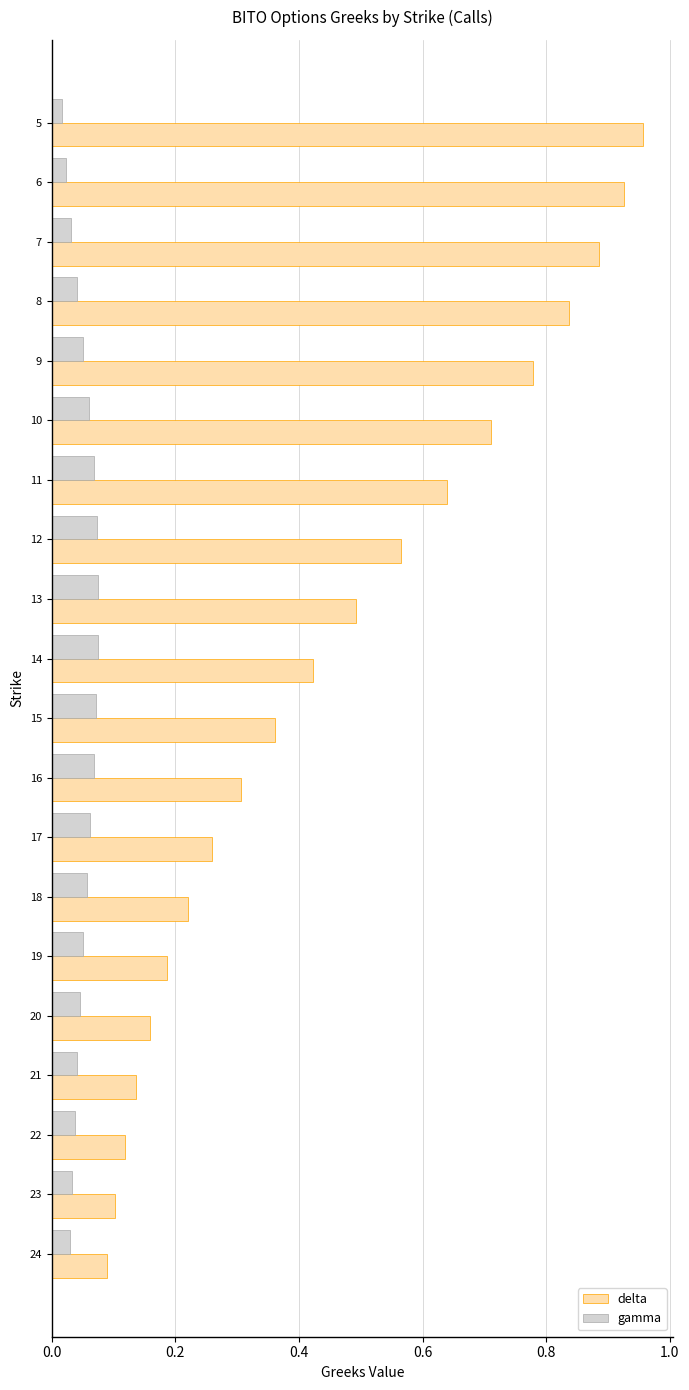

What is the average value of the delta series?

0.5